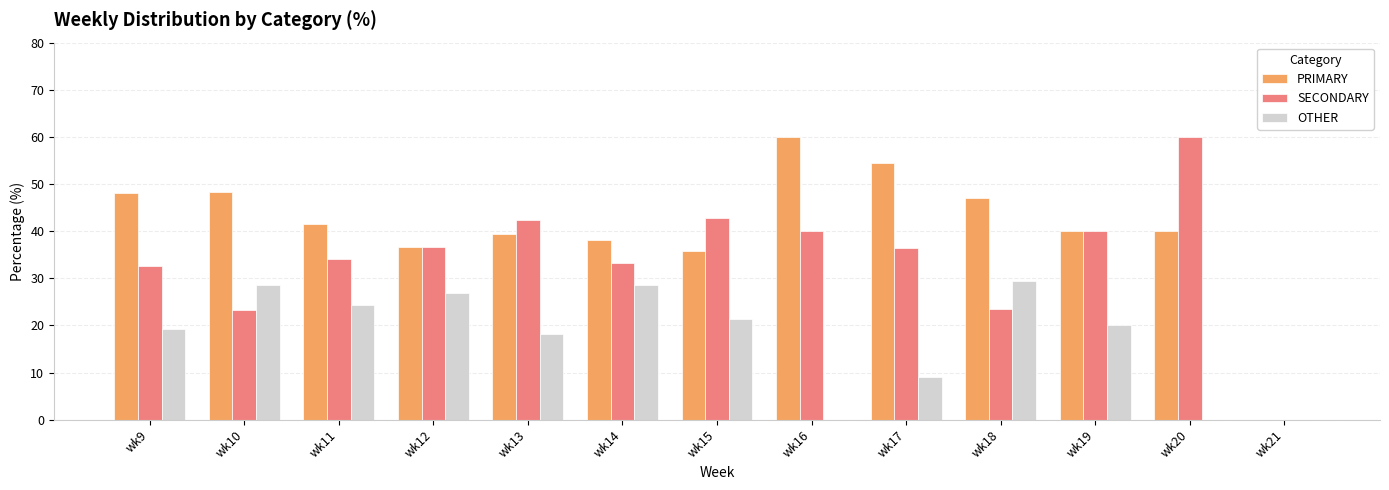

What is the sum of all OTHER values?

225.7